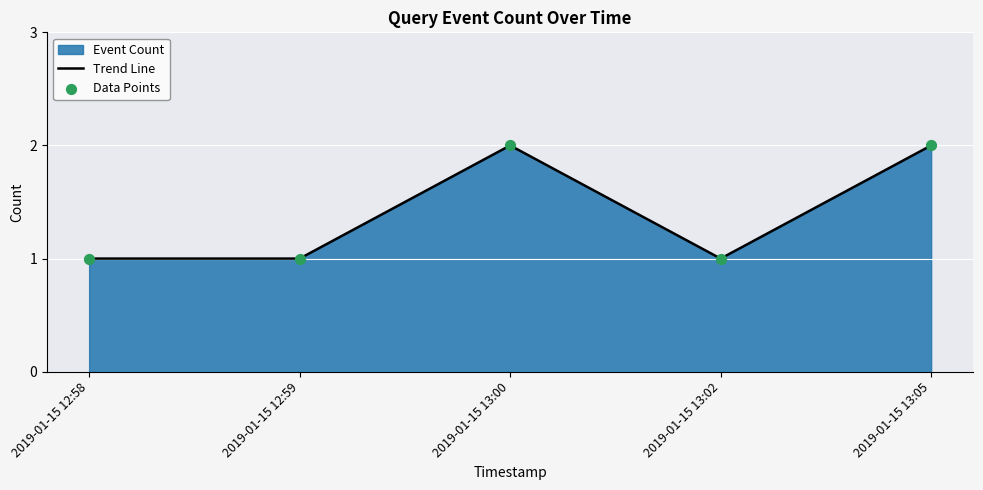

Which series has the widest spread of Y values?

Trend Line